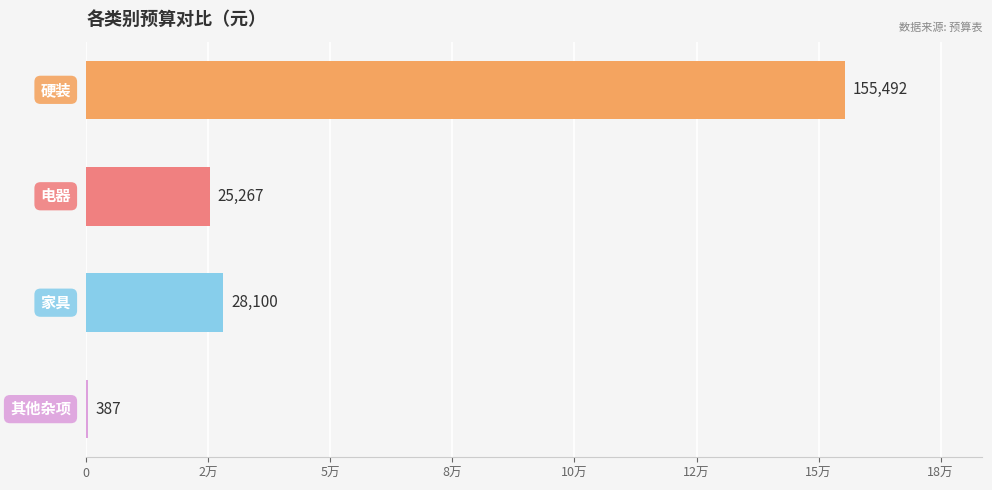

What is the maximum value shown in the chart?

155492